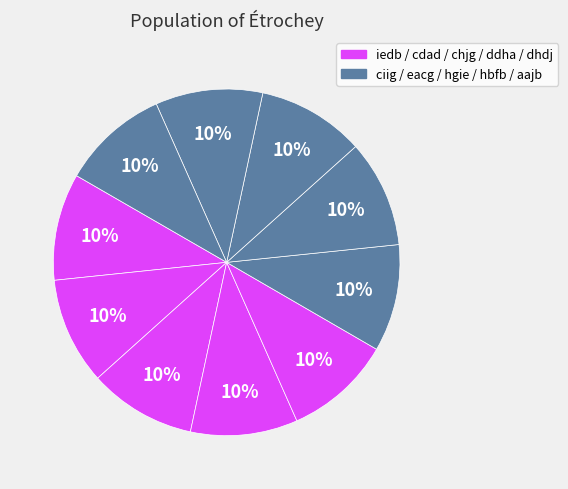

How many slices are in this pie chart?

10